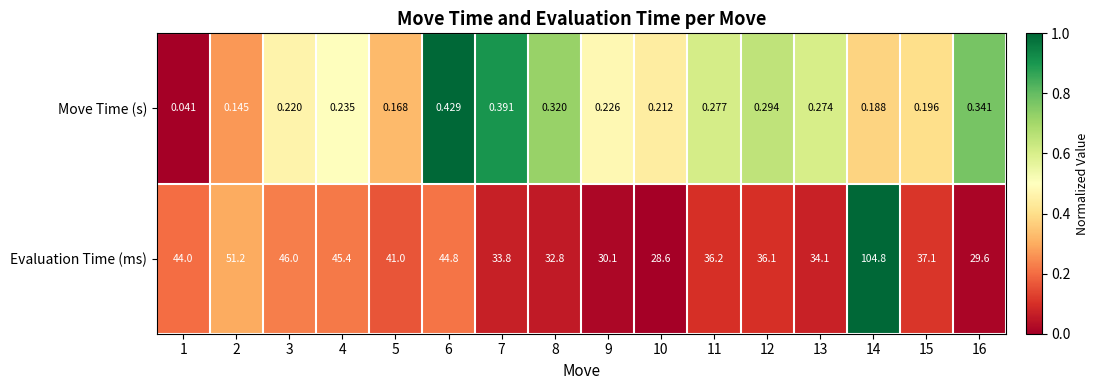

List the series in order of their overall mean, lowest first.

Move Time (s), Evaluation Time (ms)